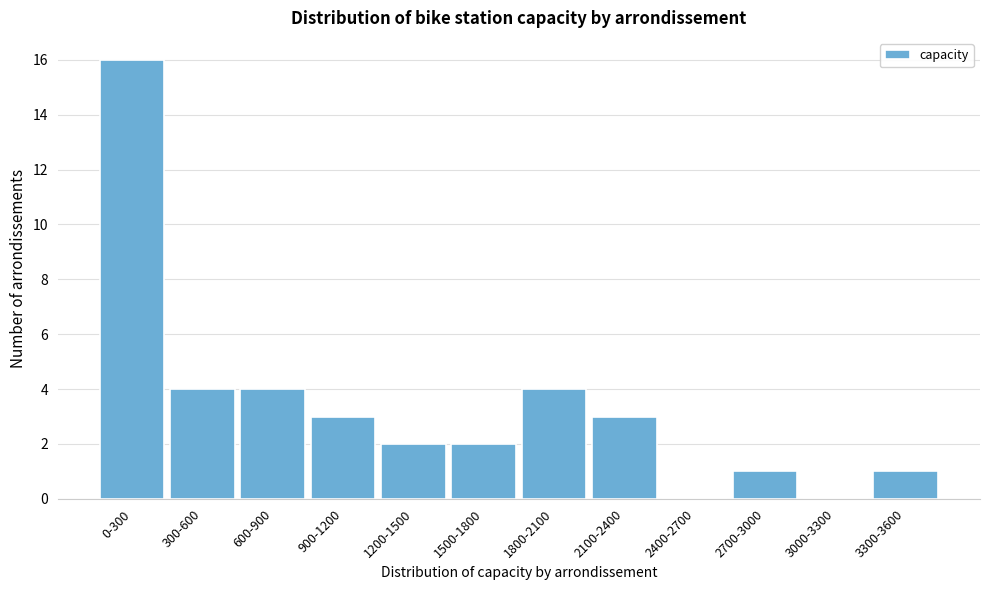

Reading right to left, transcribe all the data shown in this chart.

3300-3600=1	3000-3300=0	2700-3000=1	2400-2700=0	2100-2400=3	1800-2100=4	1500-1800=2	1200-1500=2	900-1200=3	600-900=4	300-600=4	0-300=16